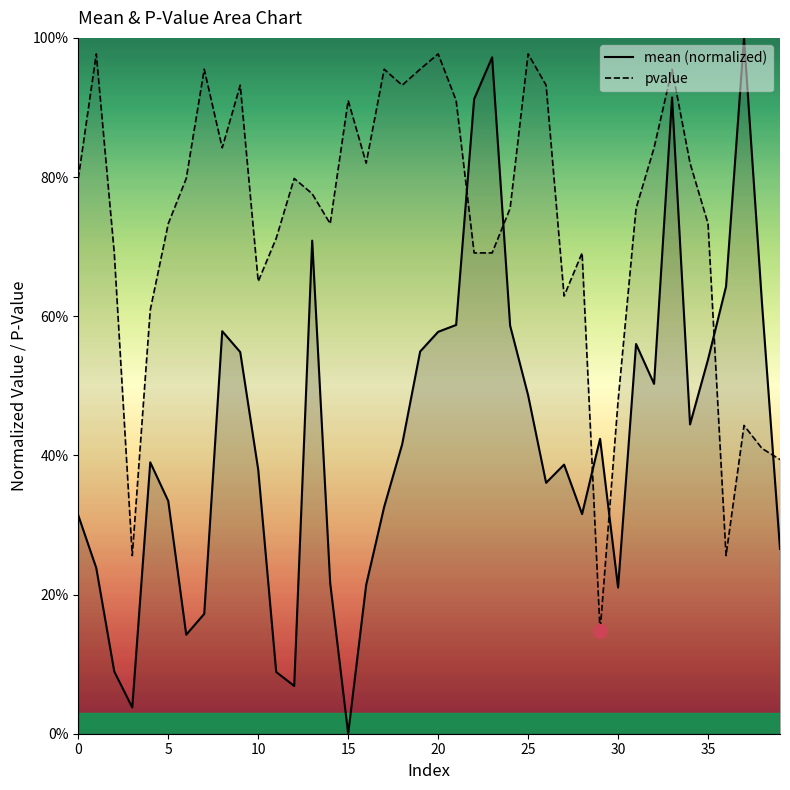

What is the sum of all mean values?

17.1